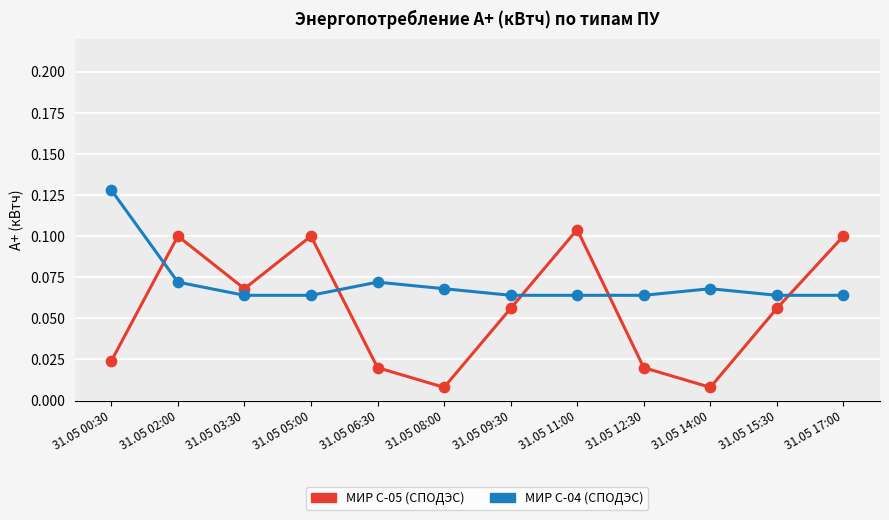

At which category is the sum across all series the highest?

31.05 02:00